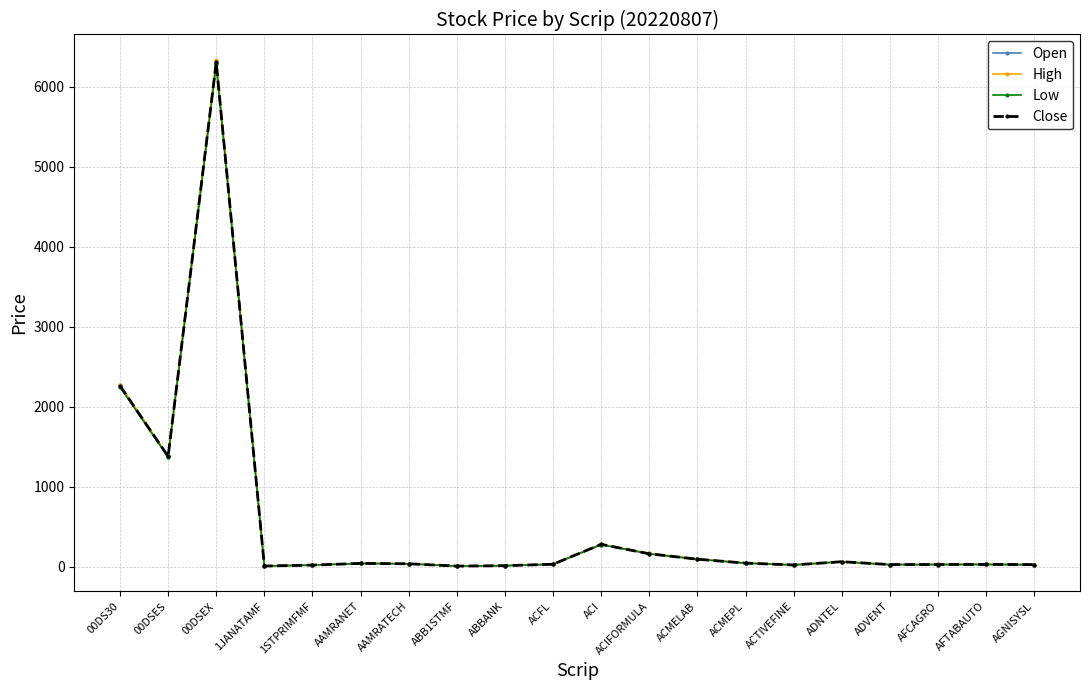

What are all the series names shown in the legend?

Open, High, Low, Close